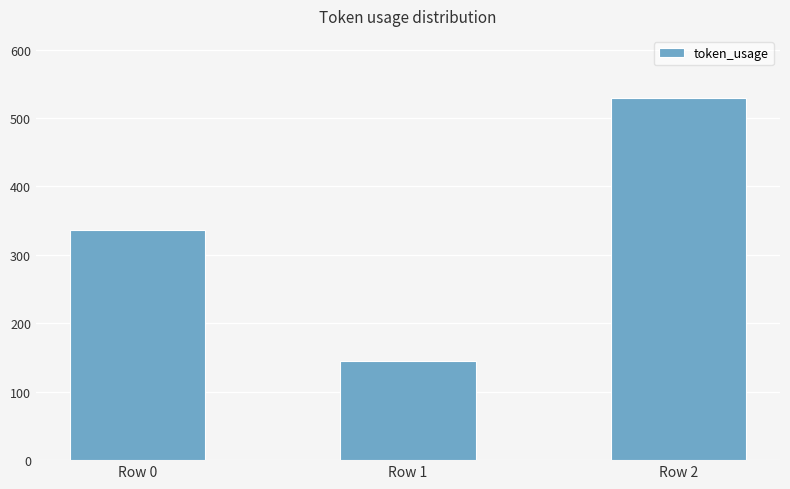

List the labels in order of value, largest first.

Row 2, Row 0, Row 1